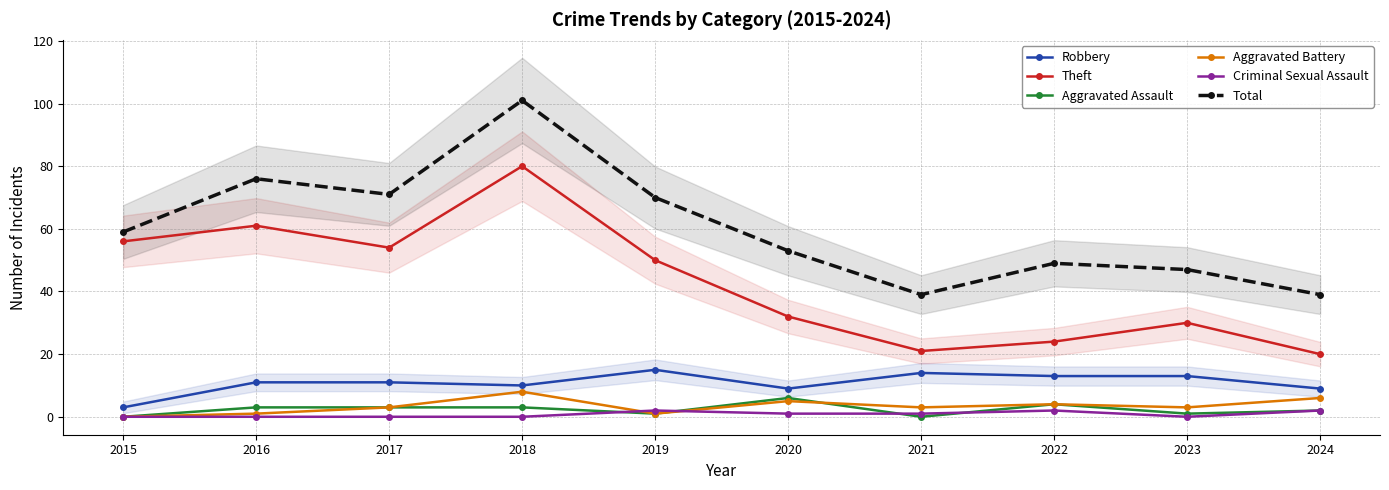

True or false: Aggravated Battery has a value of 1 at 2016.

True